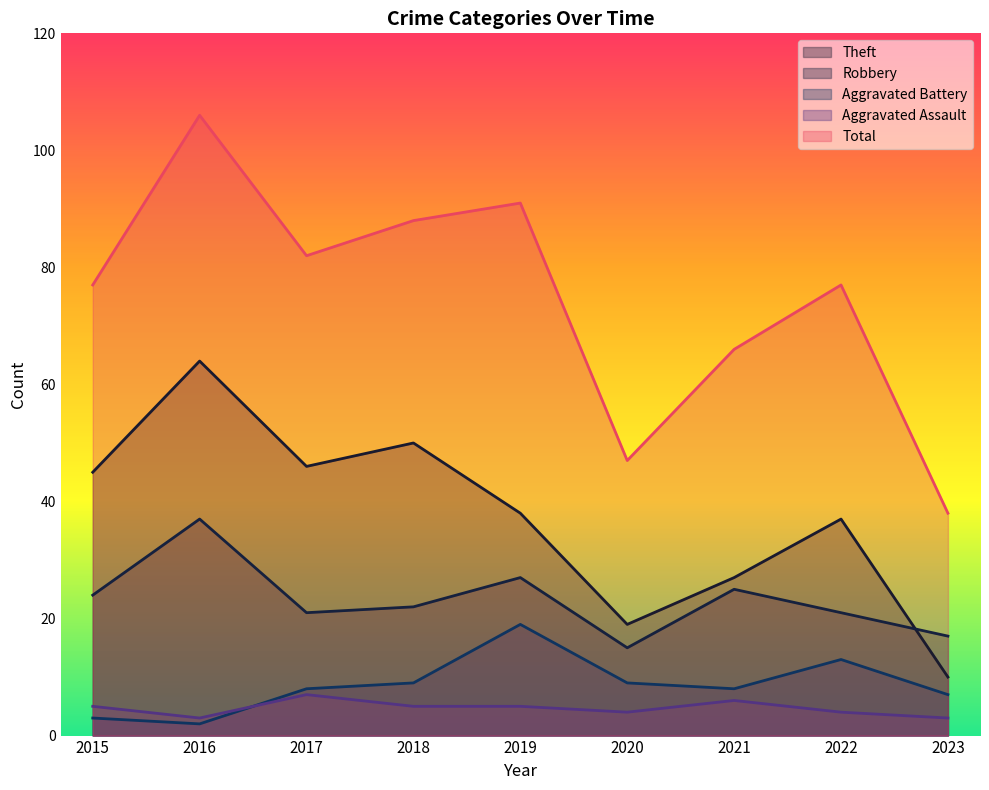

What is the difference between the maximum and minimum values in the Aggravated Assault series?

4